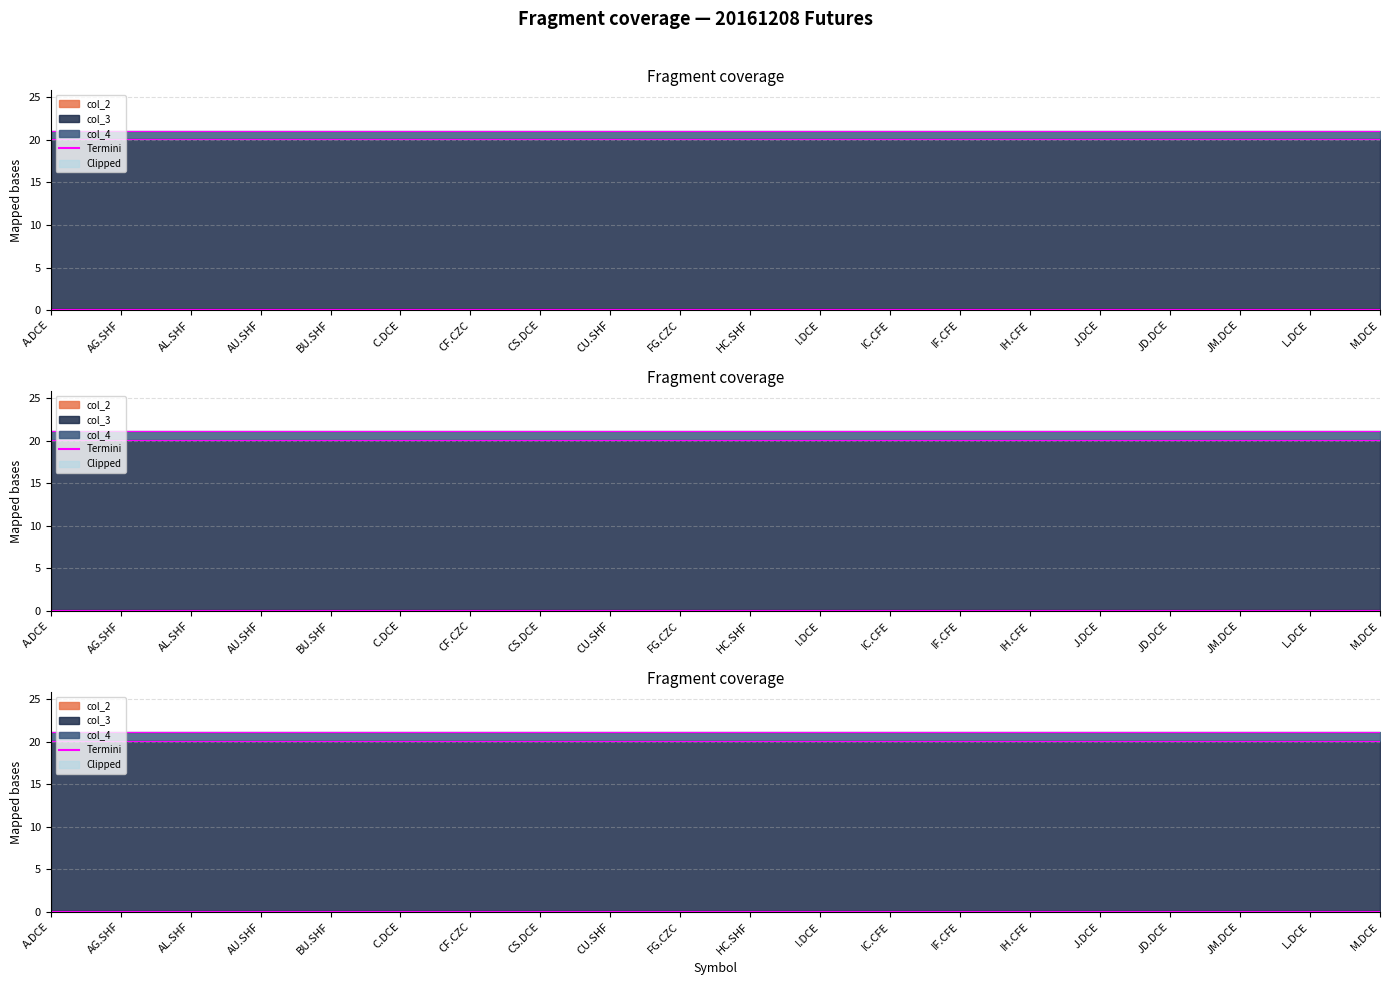

What is the value of the col_3 point at the 15th from the left?

20.0